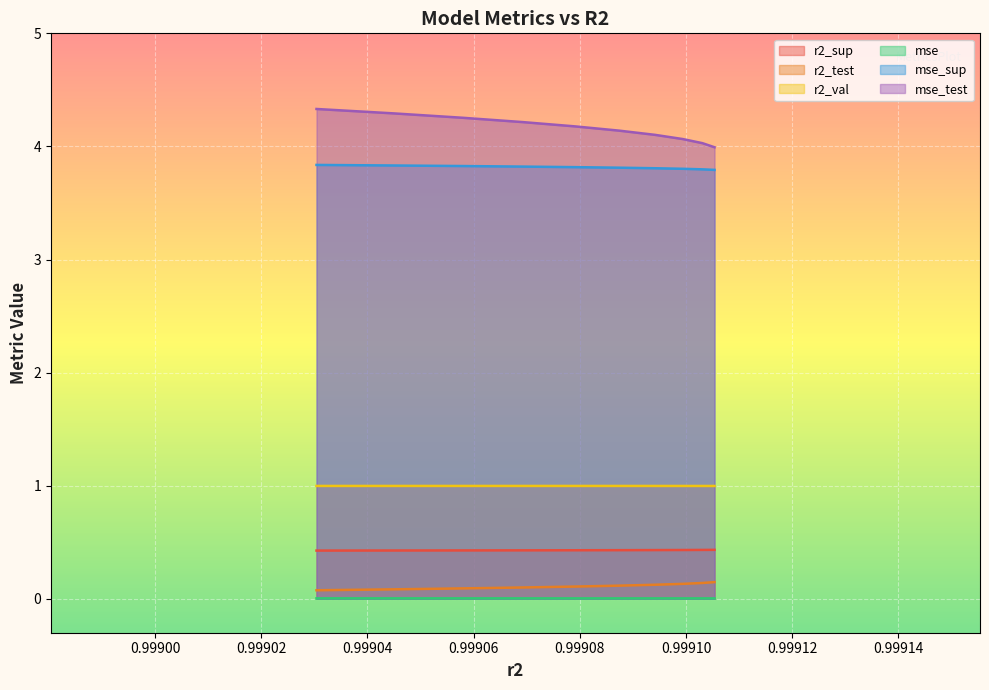

True or false: mse_test and mse intersect in this chart.

False